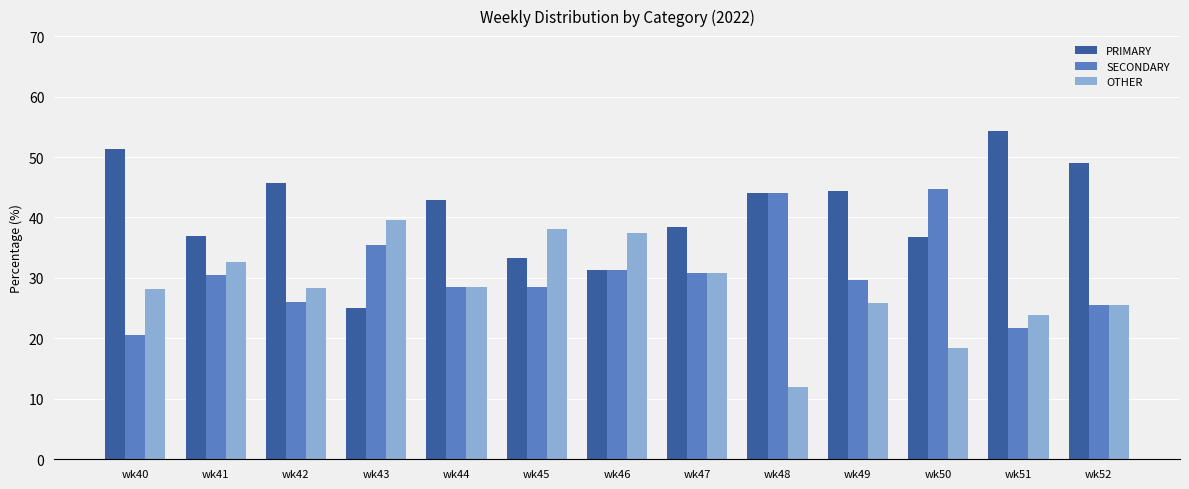

Rank the series by their maximum value, from lowest to highest.

OTHER, SECONDARY, PRIMARY